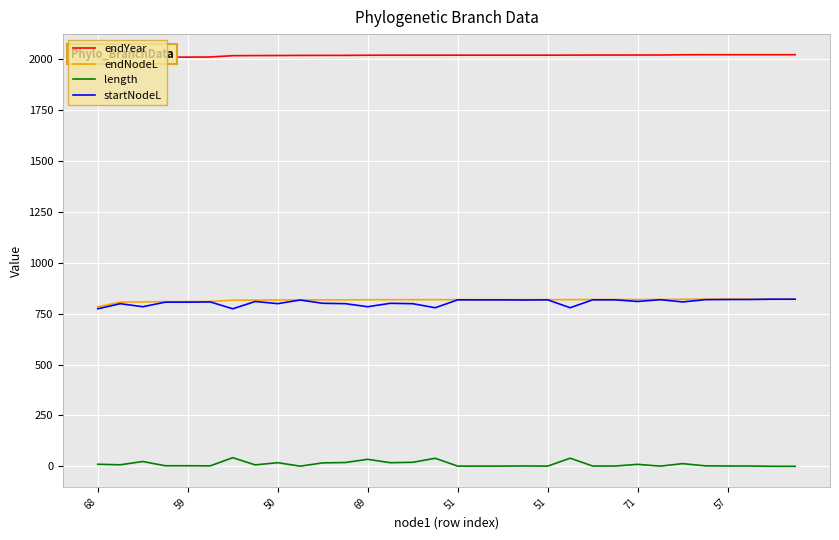

True or false: length and startNodeL cross at least once.

False